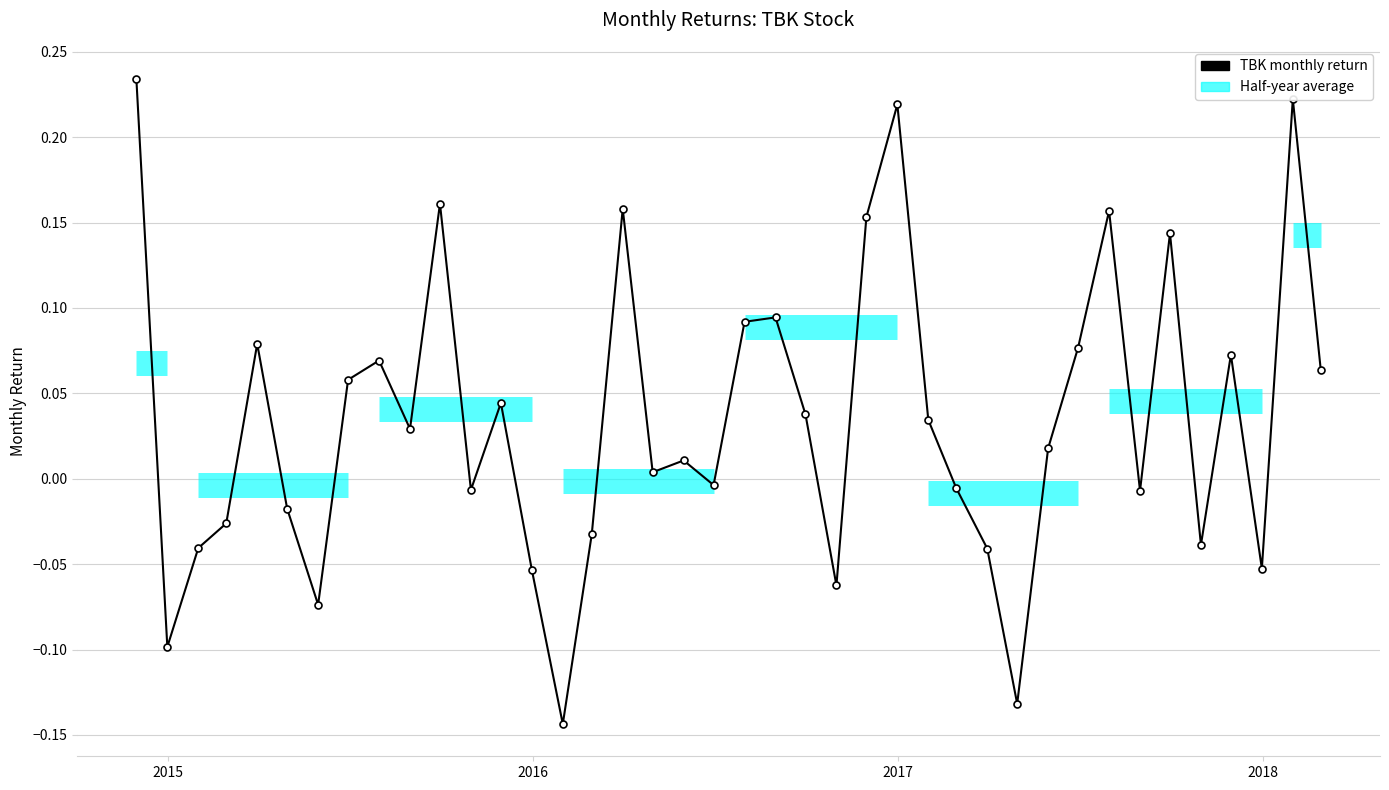

True or false: there are more than 0 points higher than both neighbors.

True